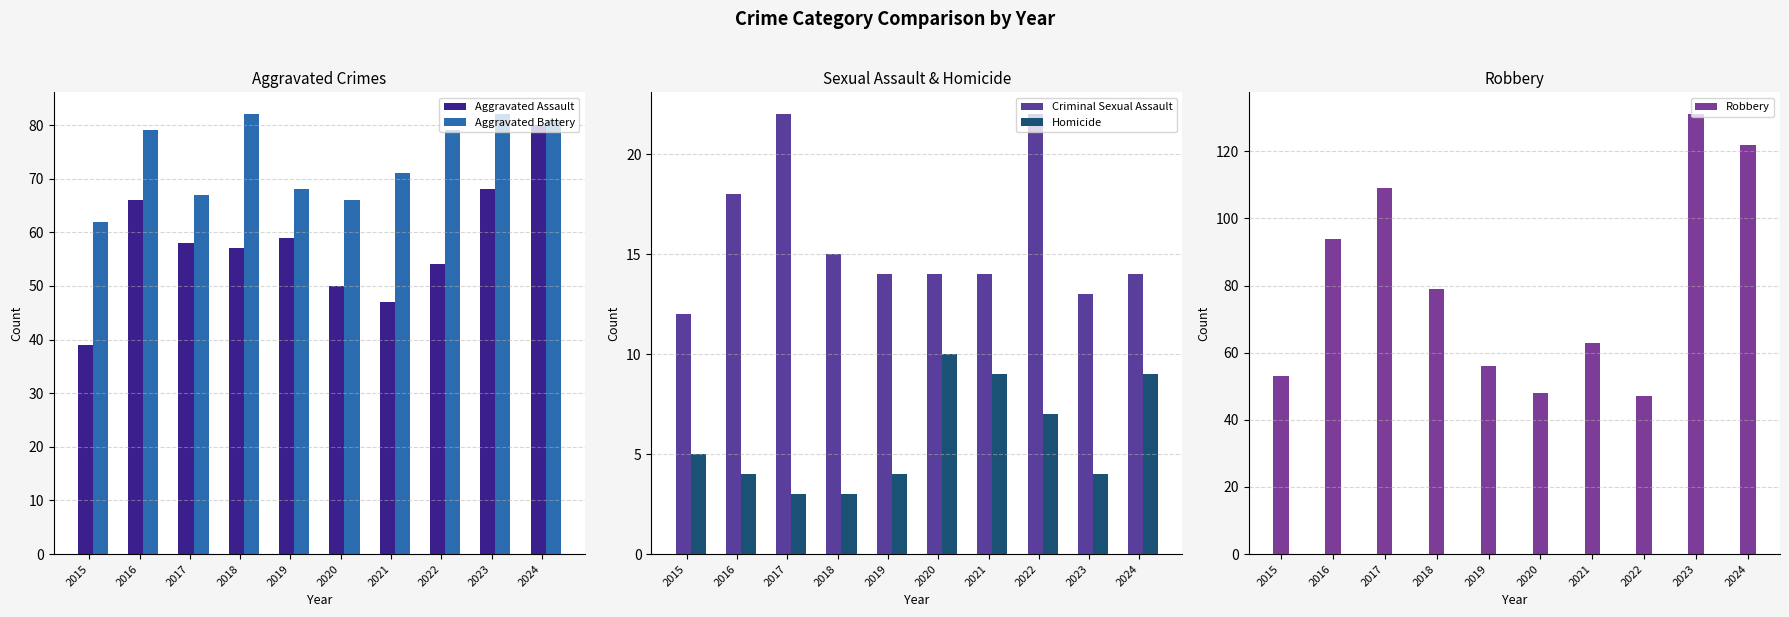

Which series has the widest spread of values?

Robbery